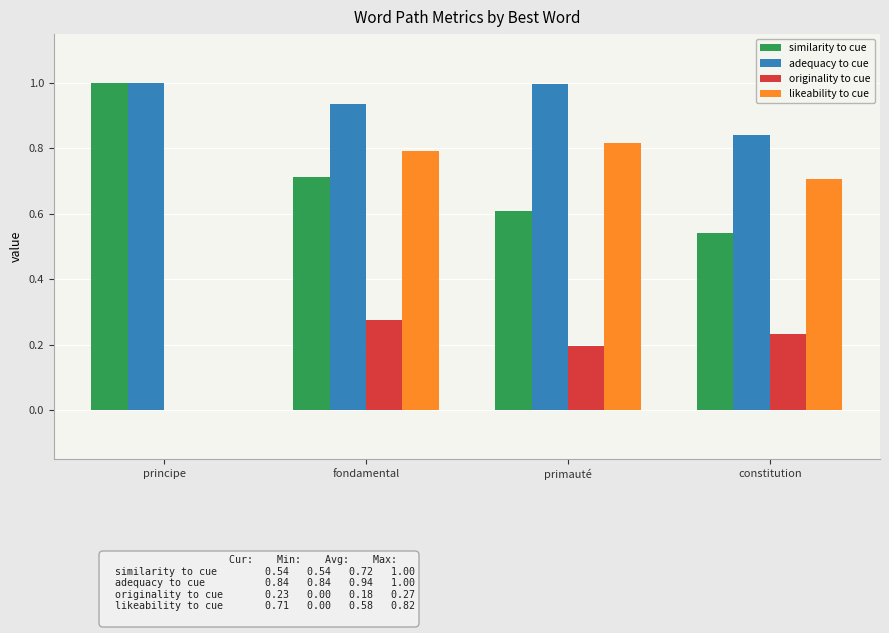

Which series has the widest spread of values?

likeability to cue